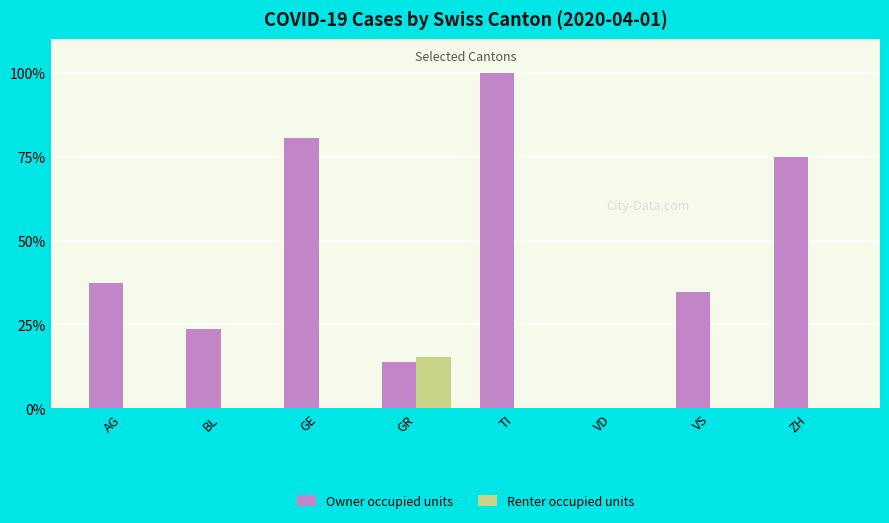

Does the chart contain stacked bars?

No